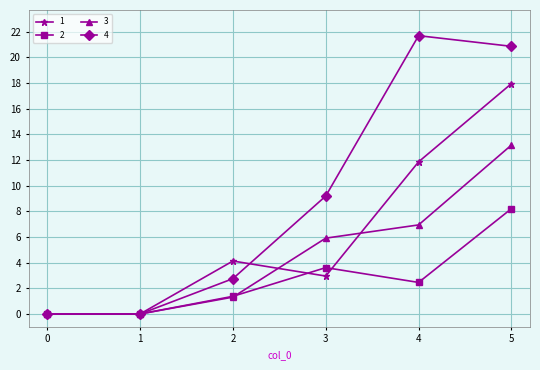

Where is 4 nearest to the value 10?

3